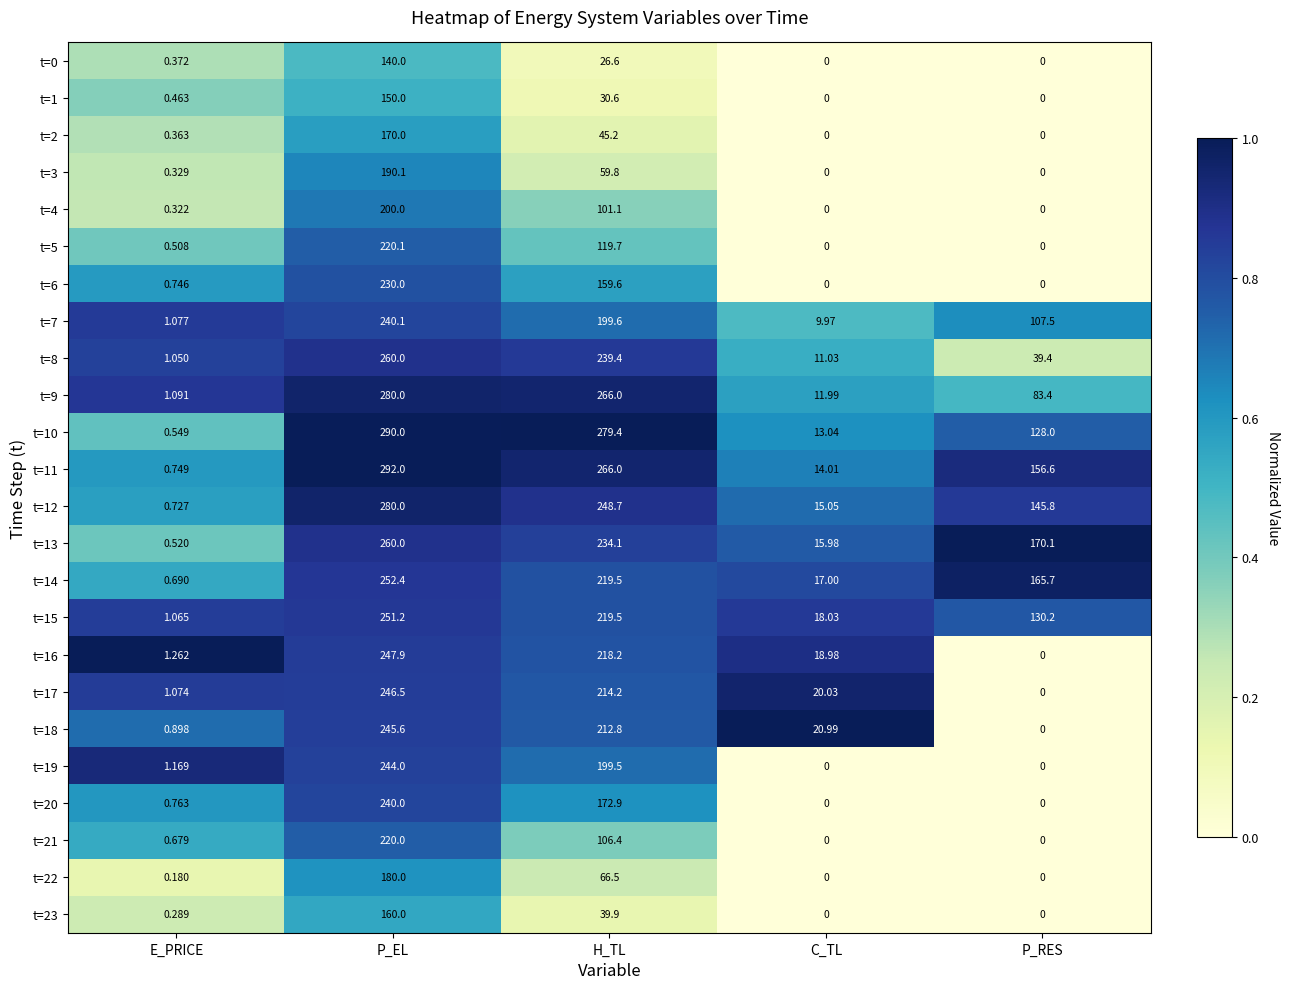

Which series has the widest spread of values?

t=11